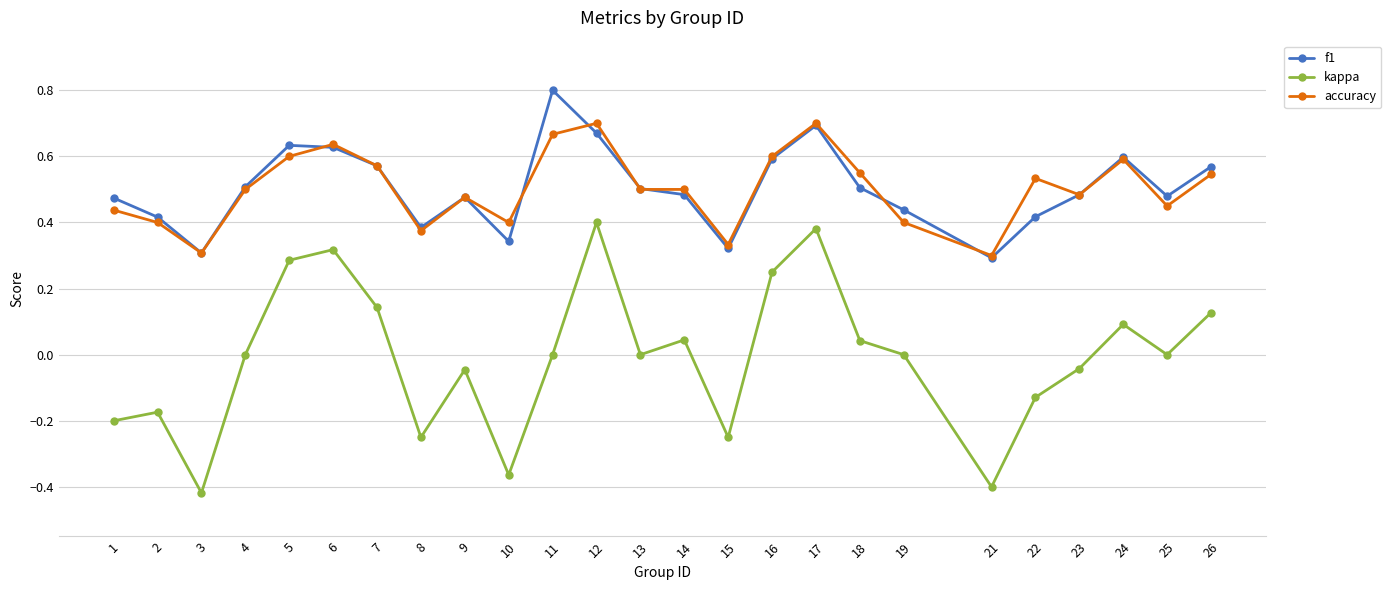

The f1 series shows 0.2 at 3. True or false?

False